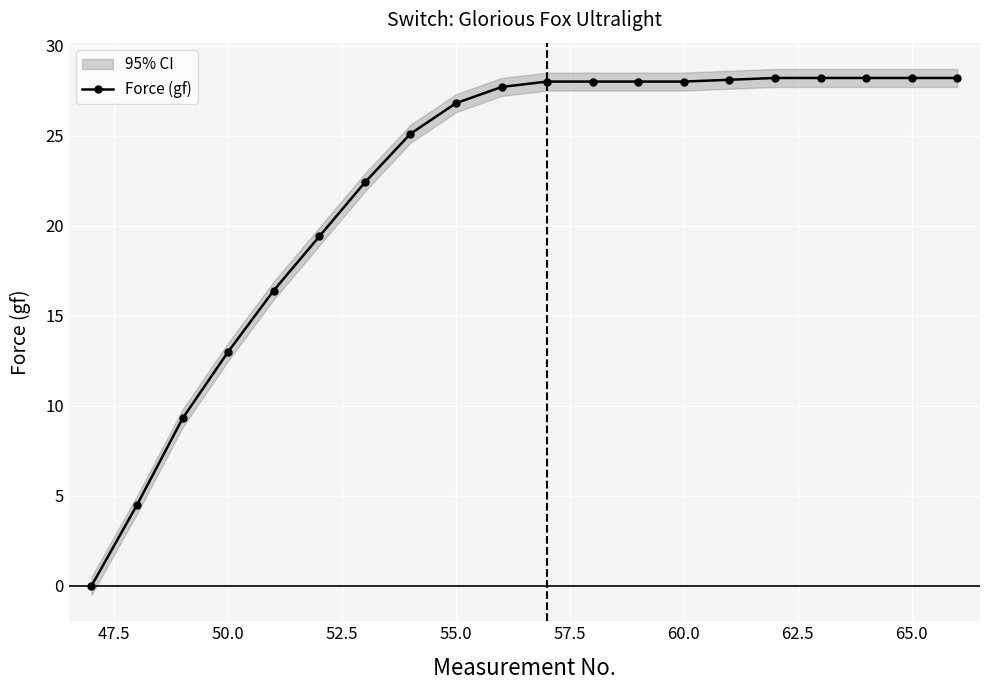

Where is Force (gf) nearest to the value 14?

50.0